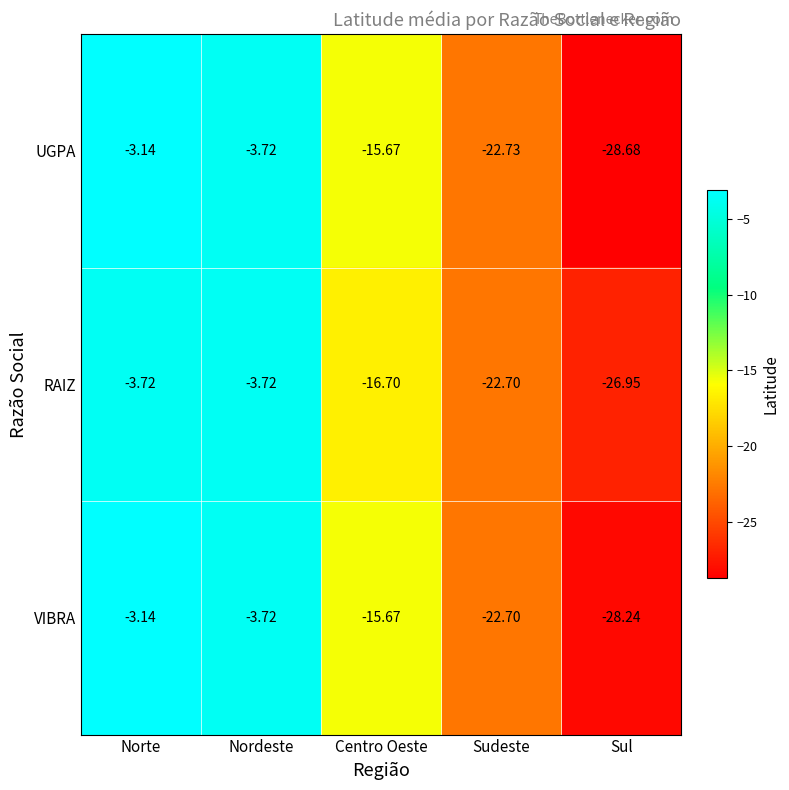

At which label does UGPA first exceed -15?

Norte